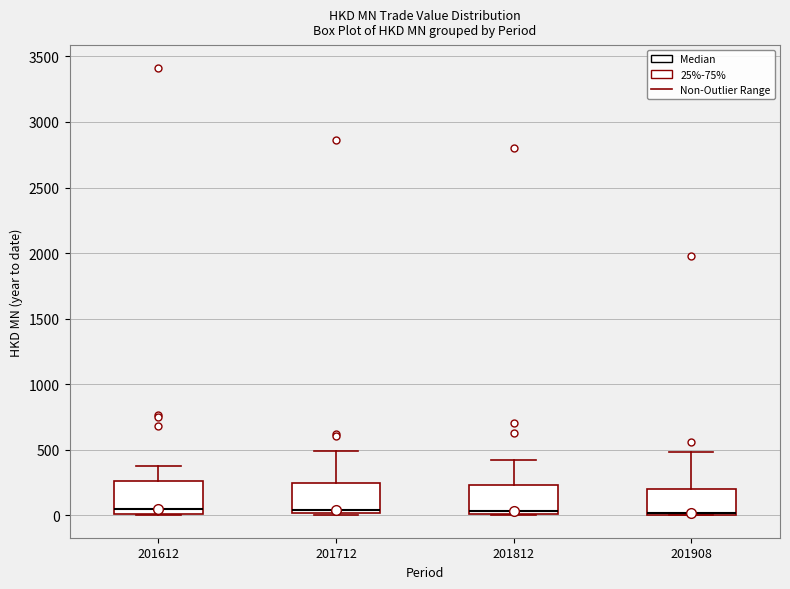

Where is the upper edge of the box at x = 201612 on the y-axis? The values are not printed on the chart, so give them approximately, as read against the axis.

250